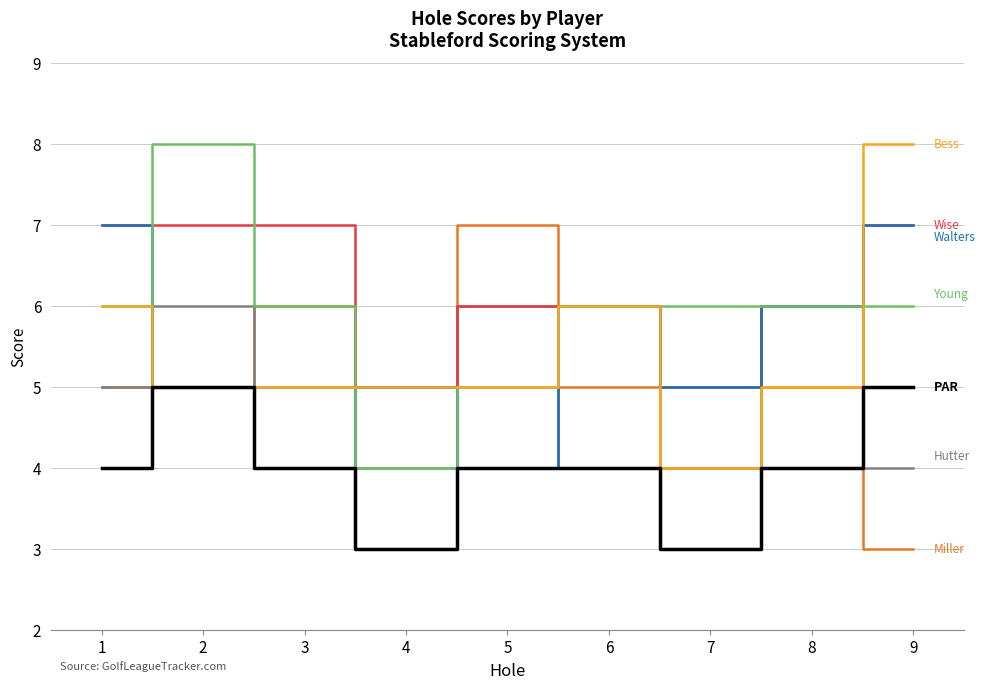

What is the total value across all series at 9?

40